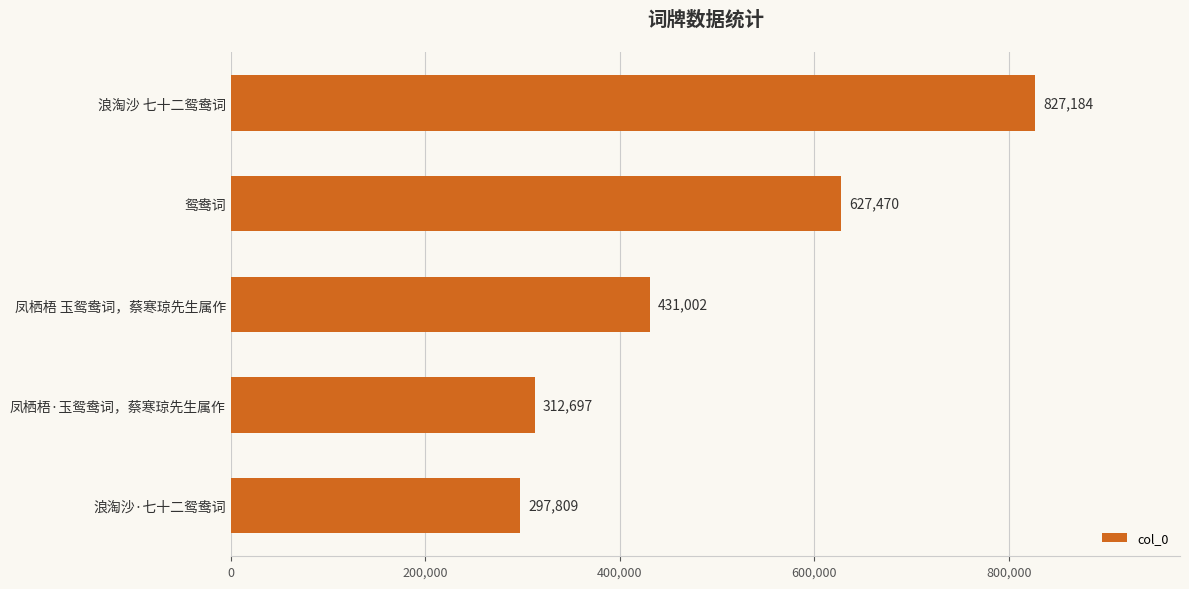

What is the difference between the maximum and minimum values?

529375